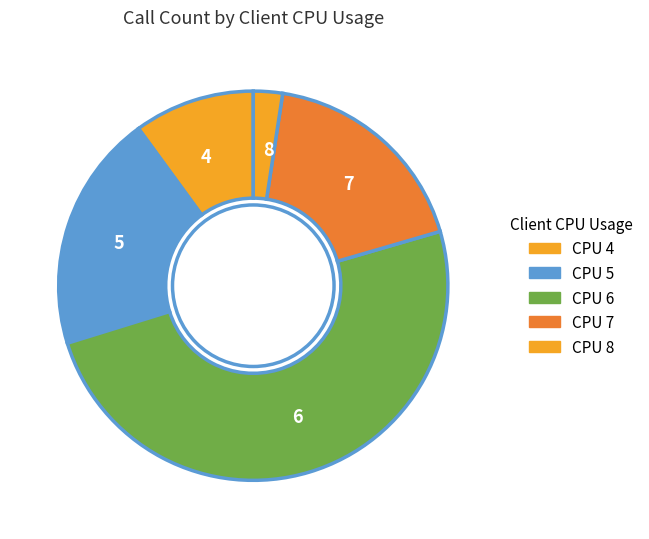

Approximately how many times larger is the value at 5 compared to 8?

8.2